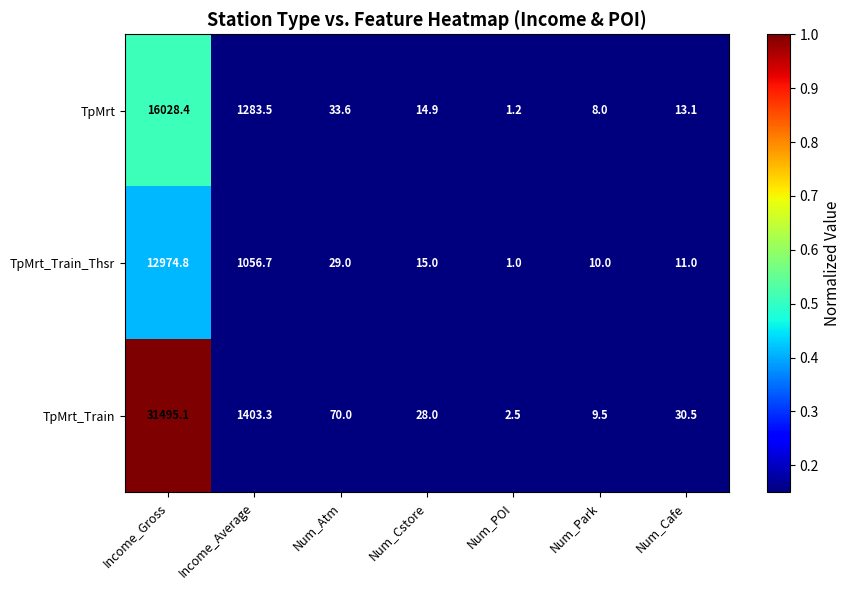

Reading left to right, transcribe all the data shown in this chart.

TpMrt: 16028.4	1283.5	33.6	14.9	1.2	8.0	13.1
TpMrt_Train_Thsr: 12974.8	1056.7	29.0	15.0	1.0	10.0	11.0
TpMrt_Train: 31495.1	1403.3	70.0	28.0	2.5	9.5	30.5